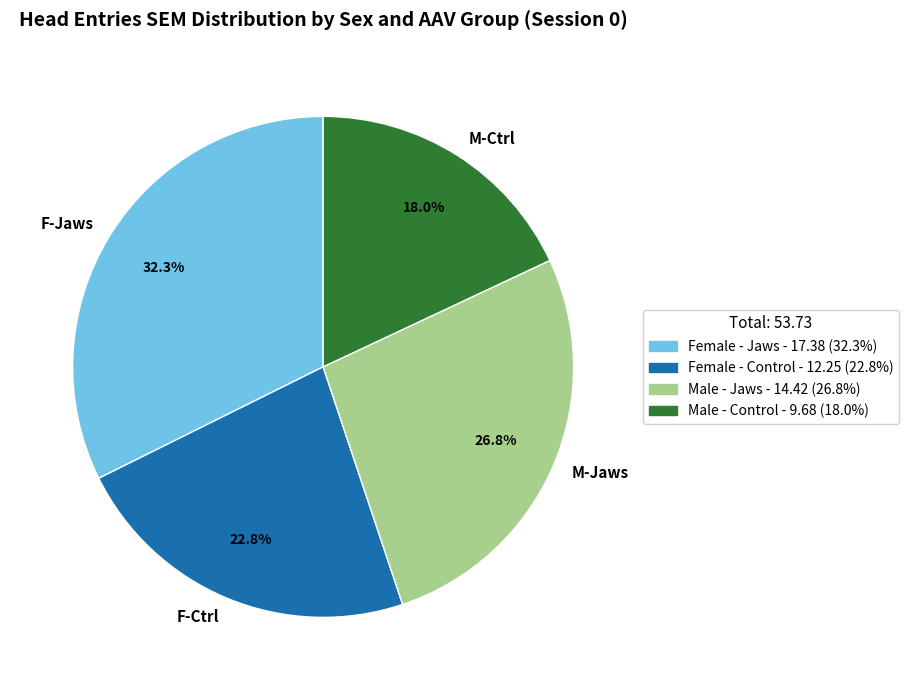

To the nearest percent, what is the average slice percentage?

25%